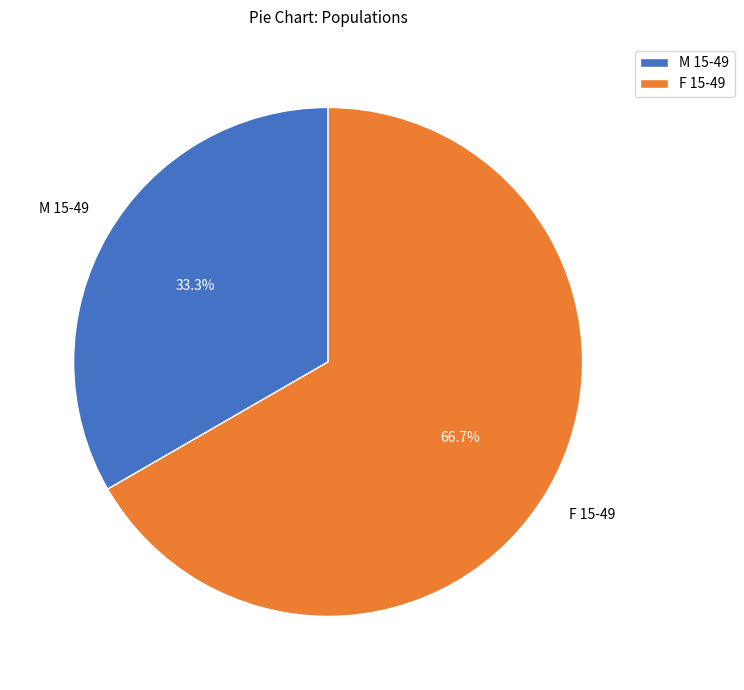

Between F 15-49 and M 15-49, which is larger?

F 15-49